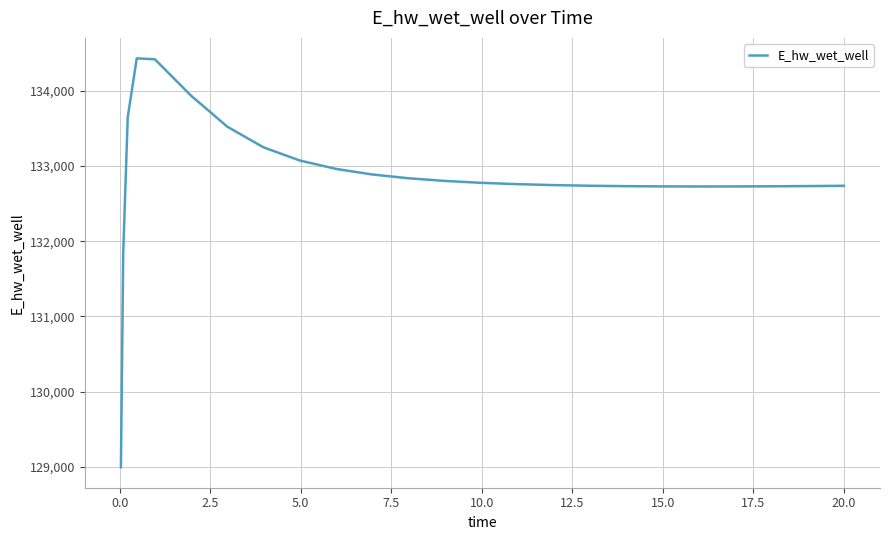

What is the difference between the maximum and minimum values?

5432.5